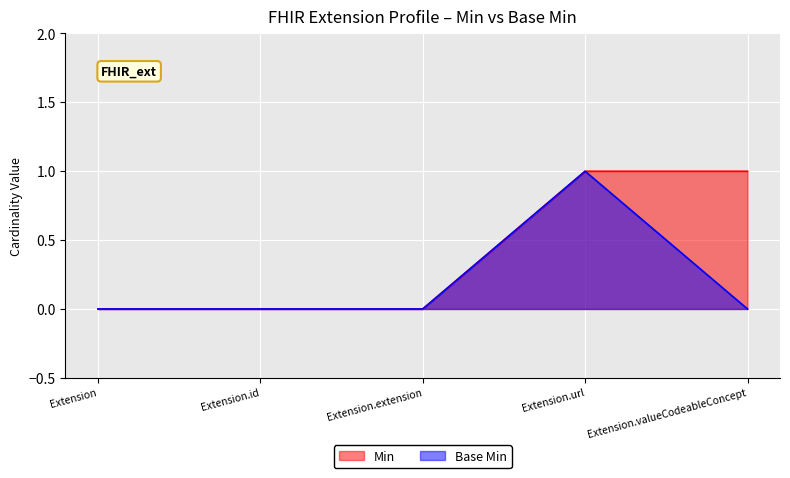

At how many categories does at least one series exceed 0?

2